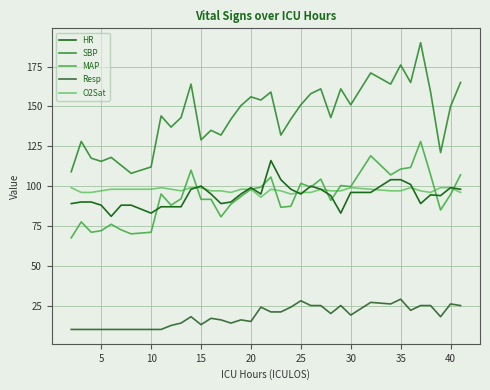

How many lines are shown in the chart?

5